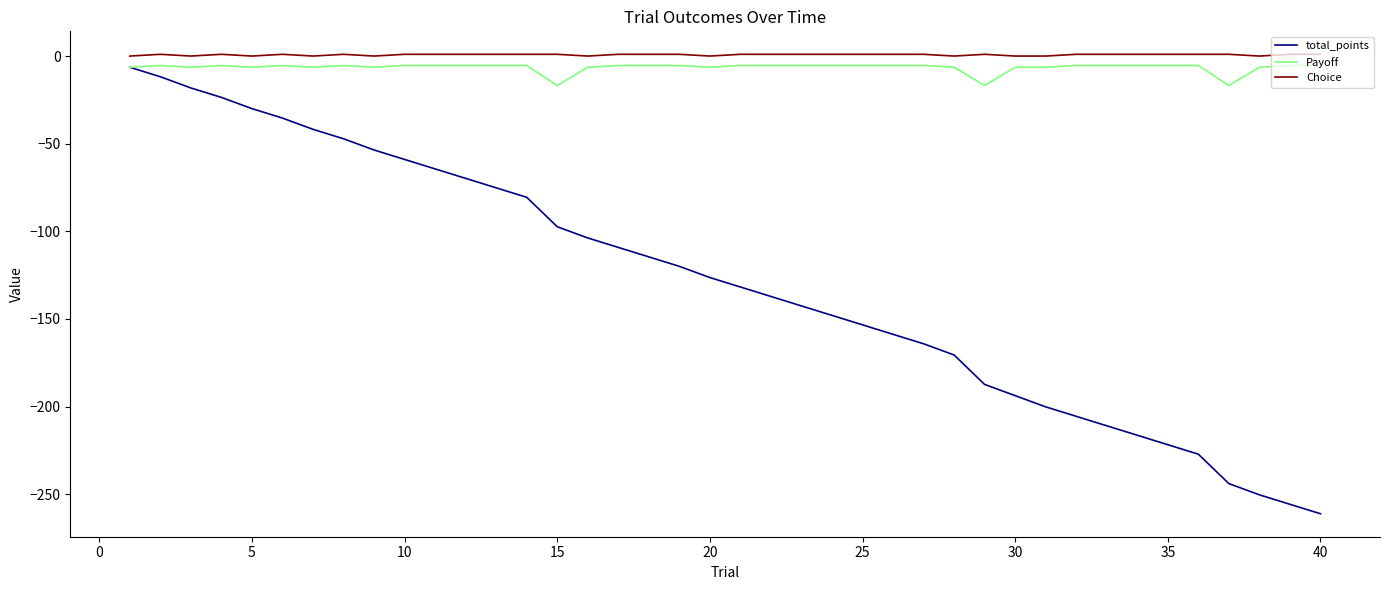

What is the minimum value shown in the chart?

-261.2